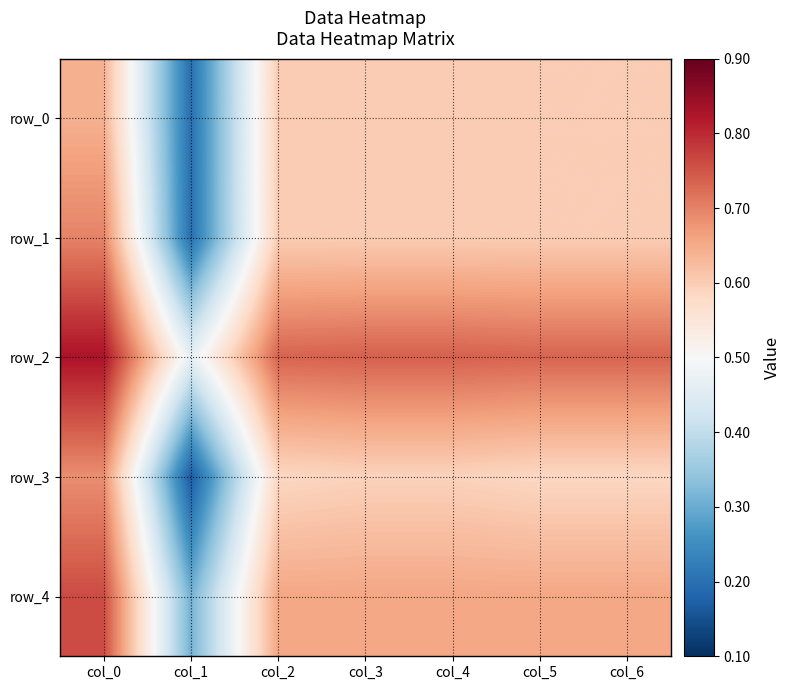

How many distinct data groups are displayed?

5